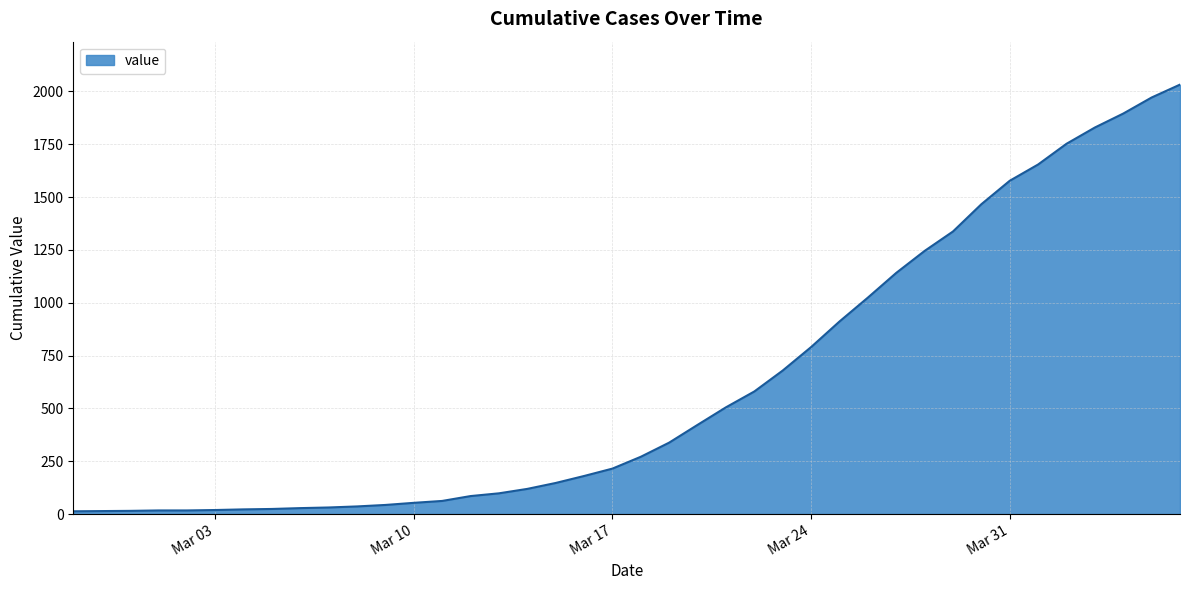

What is the maximum value shown in the chart?

2032